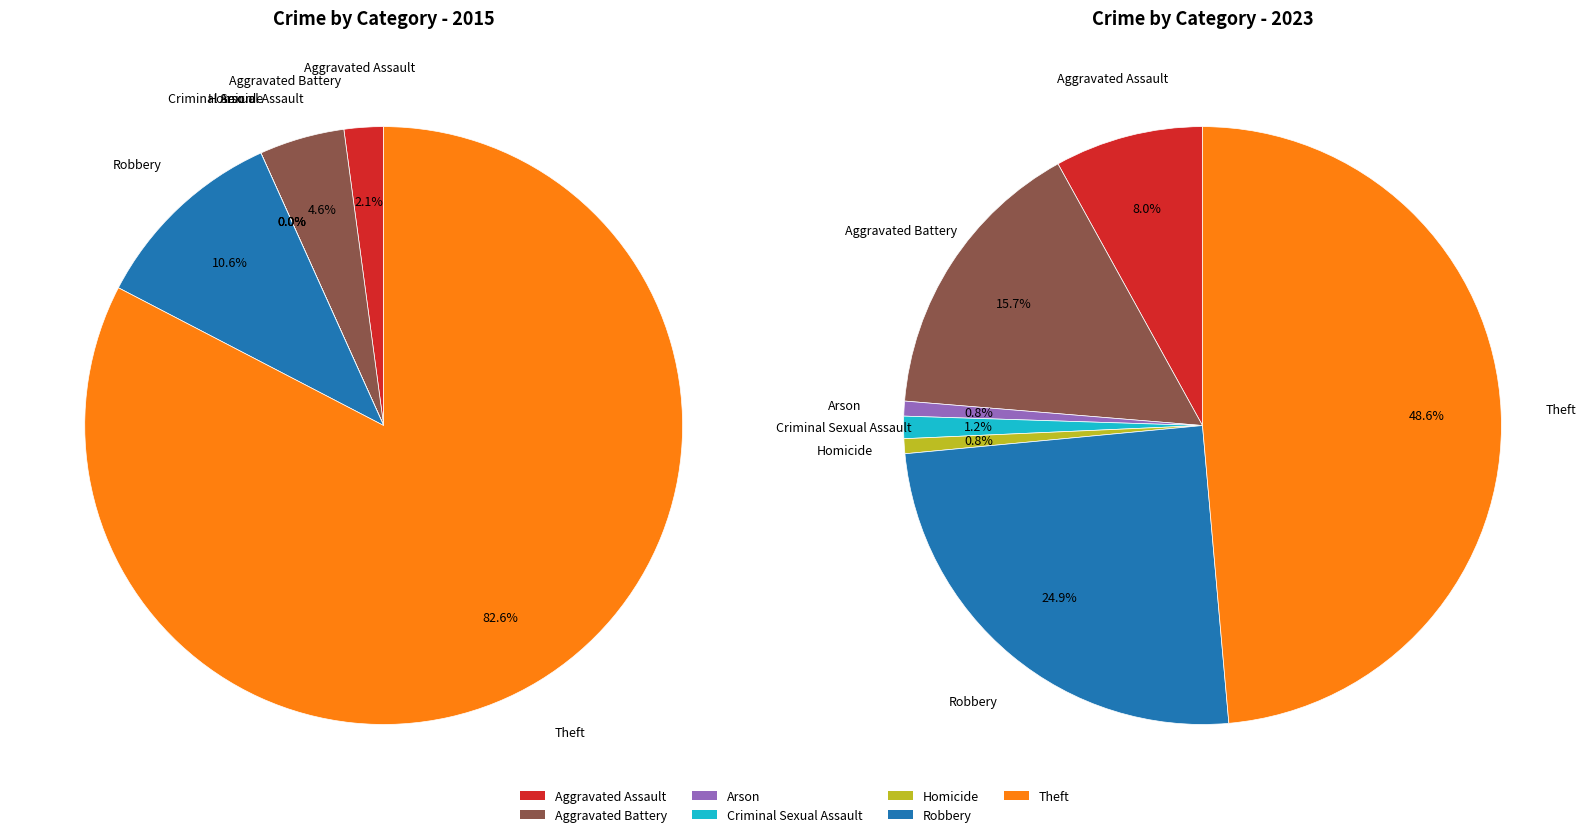

True or false: 3 accounts for 12% of the total.

False